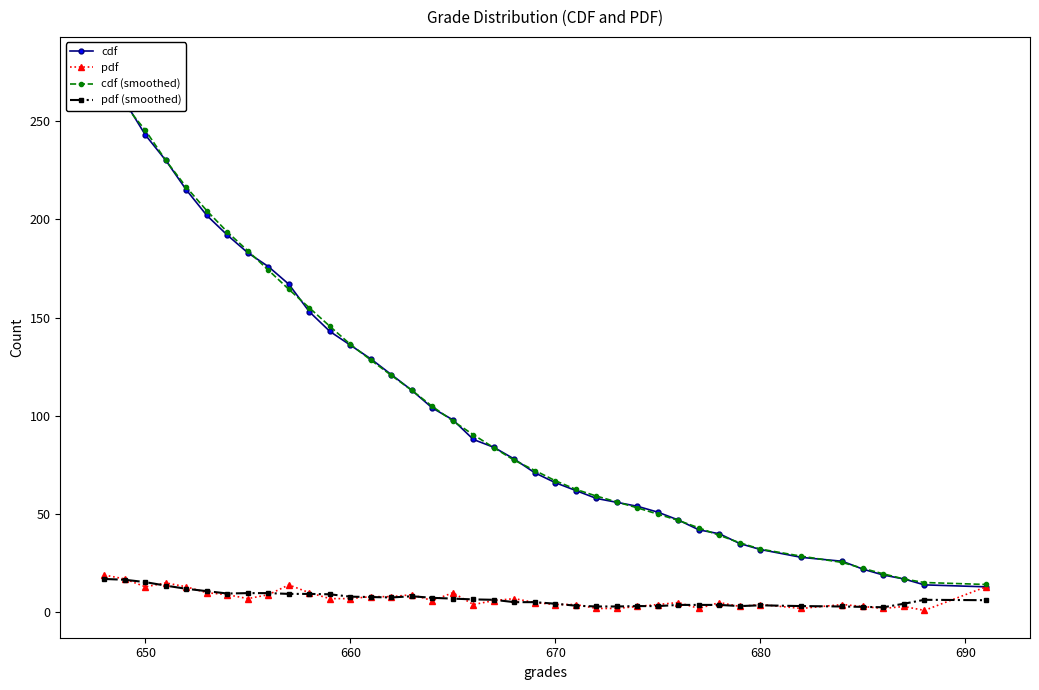

What is the highest value of the pdf (smoothed) series?

17.0